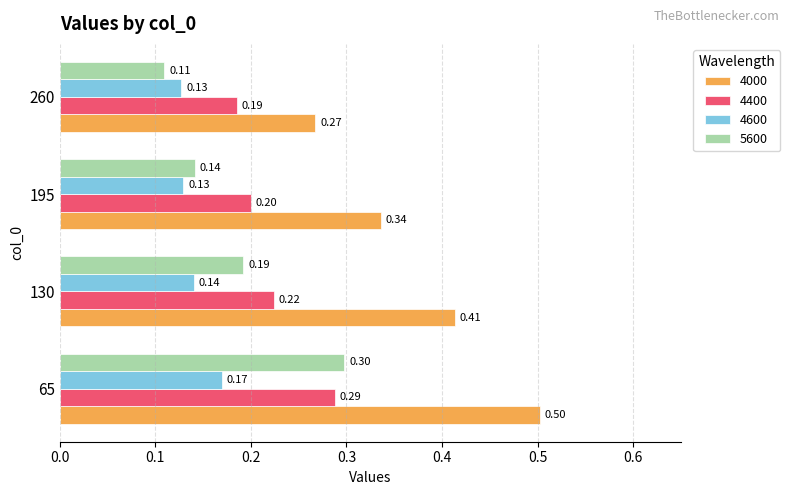

How many data points does each series have?

4